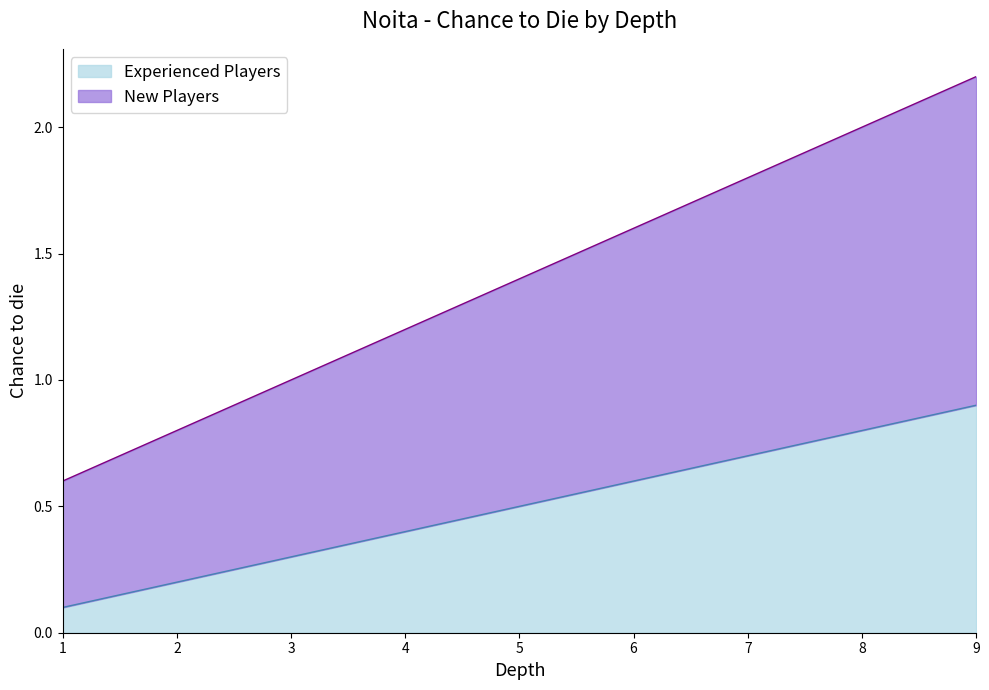

True or false: Experienced Players and New Players cross at least once.

False